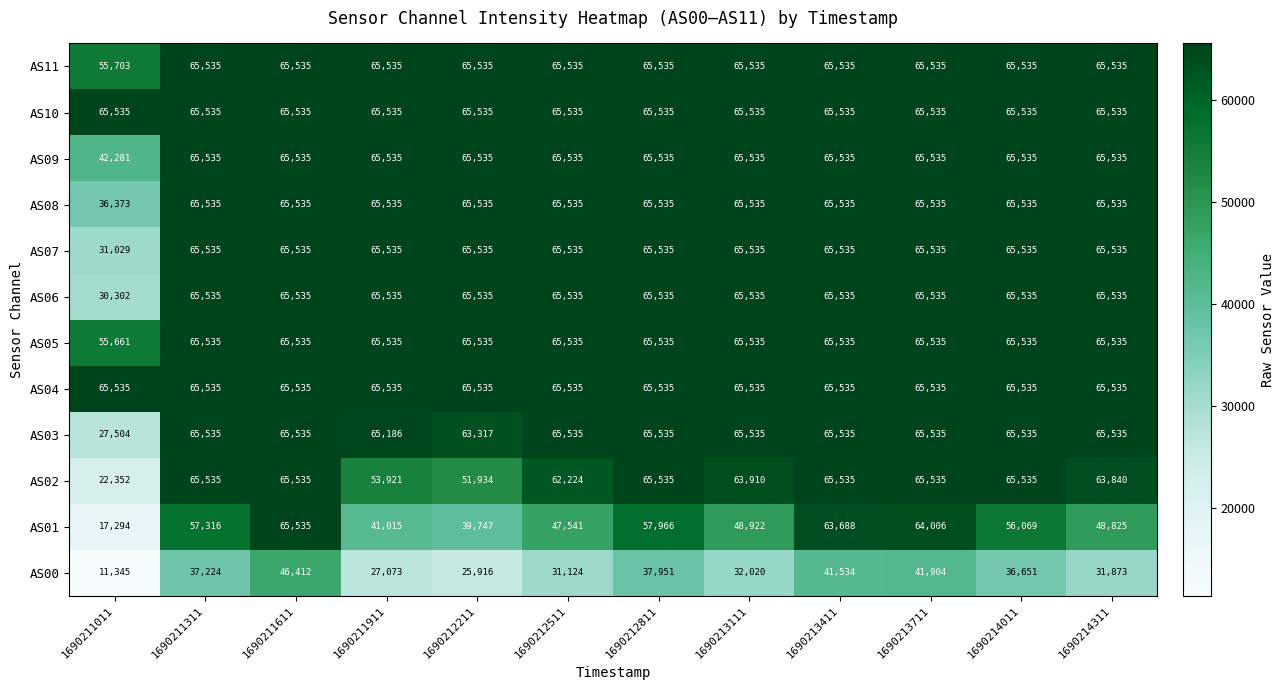

The AS09 series shows 92186 at 1690211611. True or false?

False